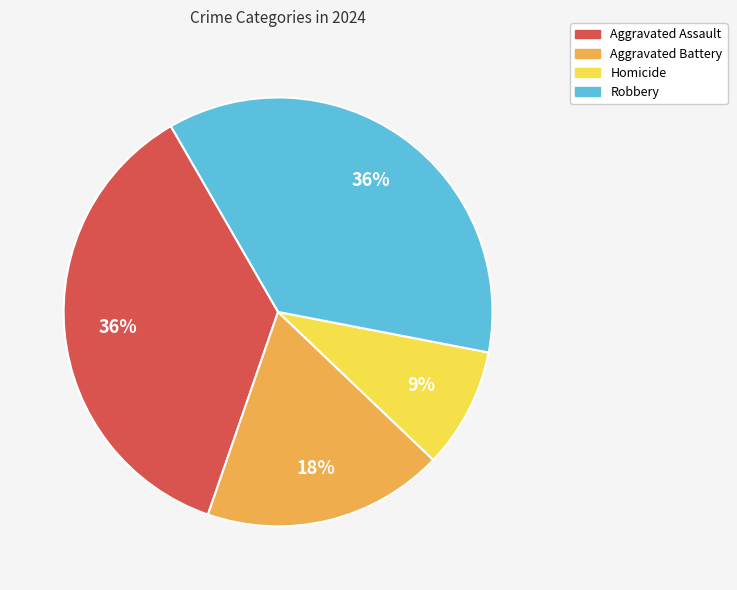

Which has a higher value, Robbery or Homicide?

Robbery